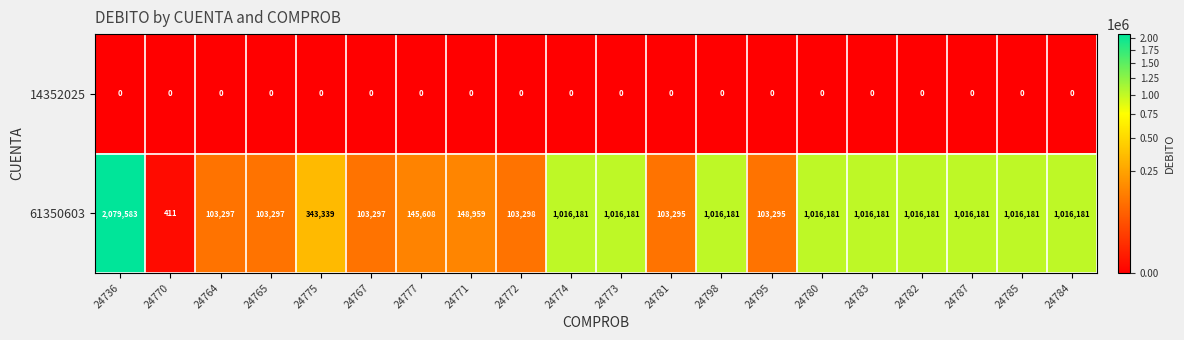

At which category is the sum across all series the highest?

24736